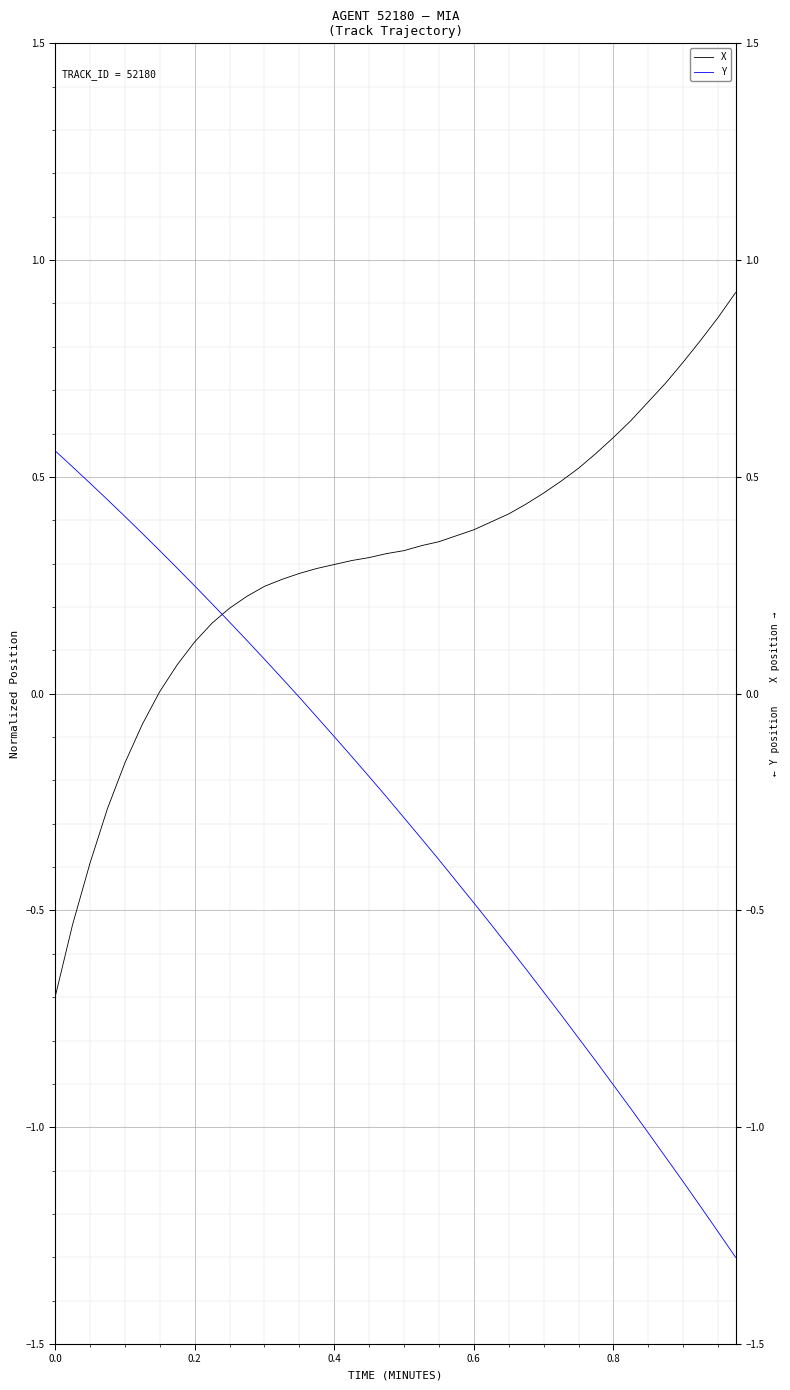

What is the difference between the second highest and minimum values in the X series?

1.6